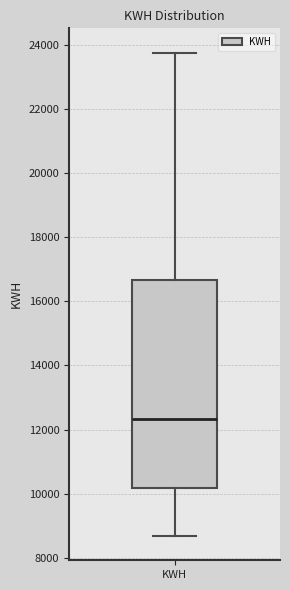

Read this box plot against the y-axis: the position of the median line, the range covered by the box, and the ends of both whiskers. The values are not printed on the chart, so give them approximately, as read against the axis.

median 12400, box 10200 to 16600, whiskers 8600 to 23800